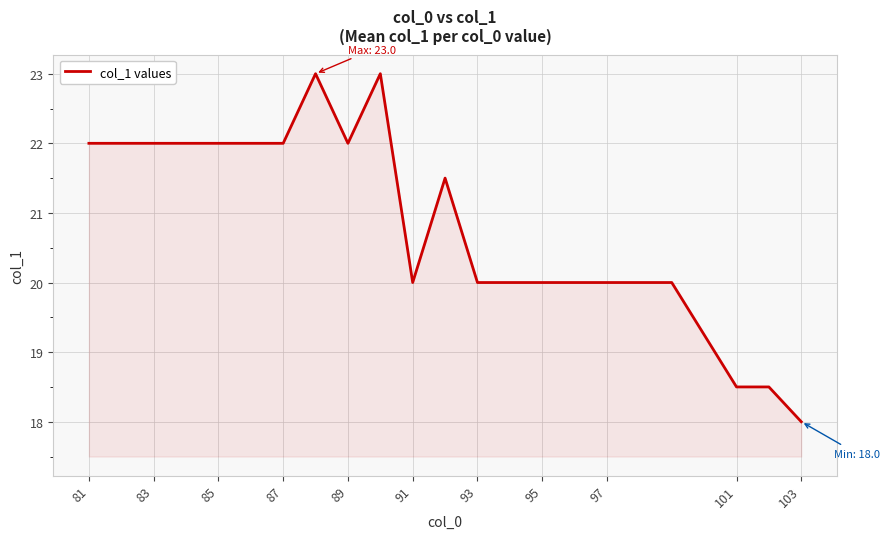

What is the smallest value displayed?

18.0